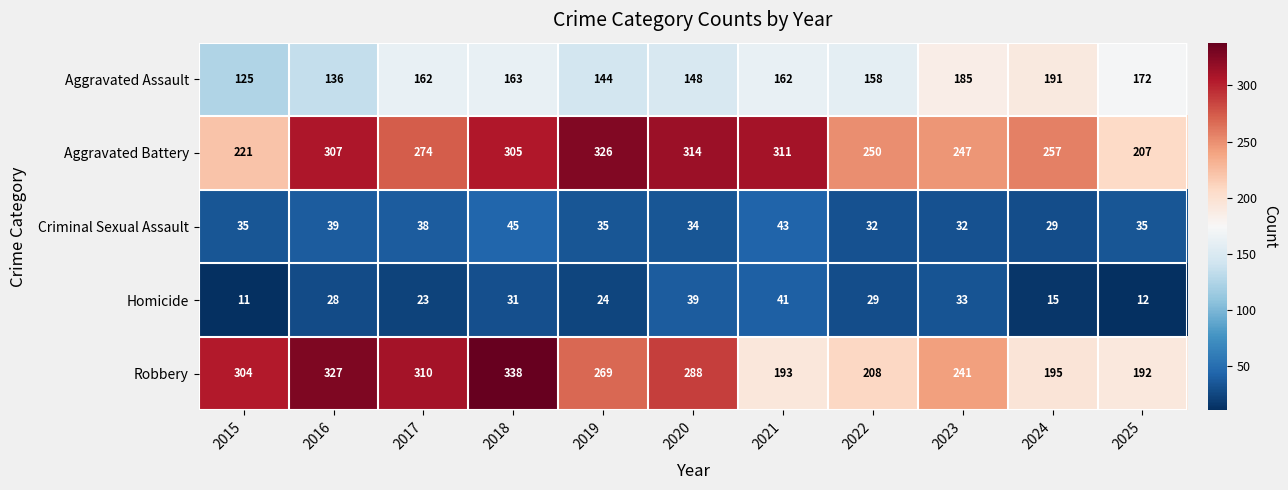

Rank the series at 2020 from lowest to highest value.

Criminal Sexual Assault, Homicide, Aggravated Assault, Robbery, Aggravated Battery